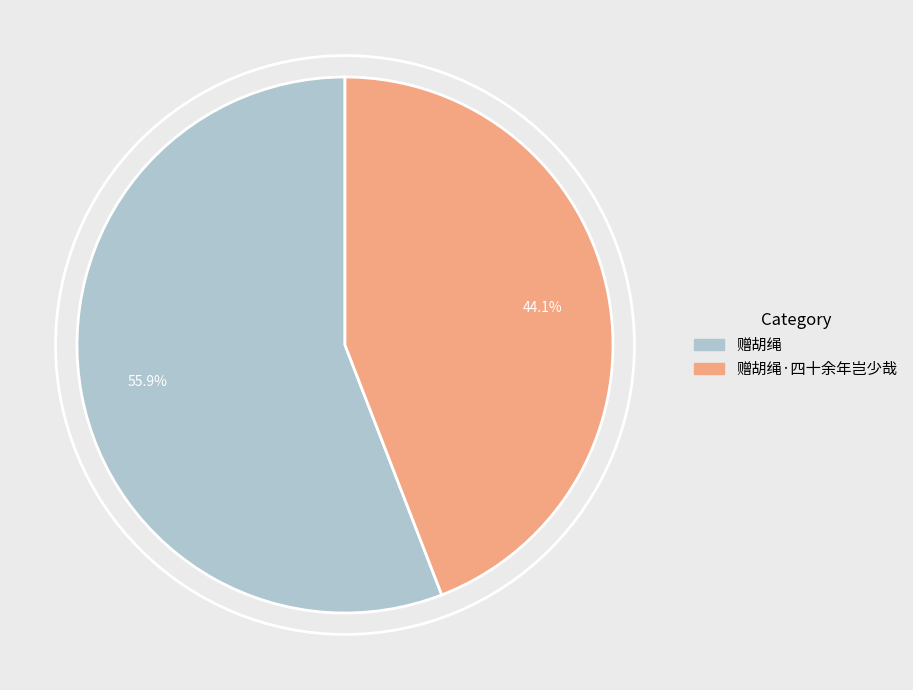

Which has a higher value, 赠胡绳·四十余年岂少哉 or 赠胡绳?

赠胡绳